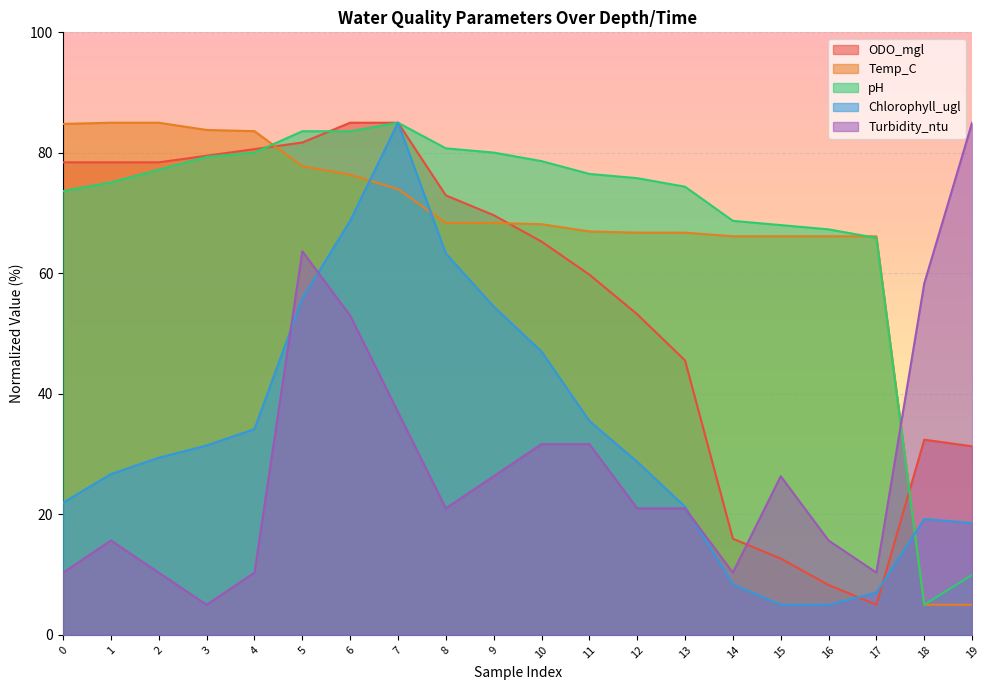

After their last crossing, which series has the higher values: ODO_mgl or Turbidity_ntu?

Turbidity_ntu